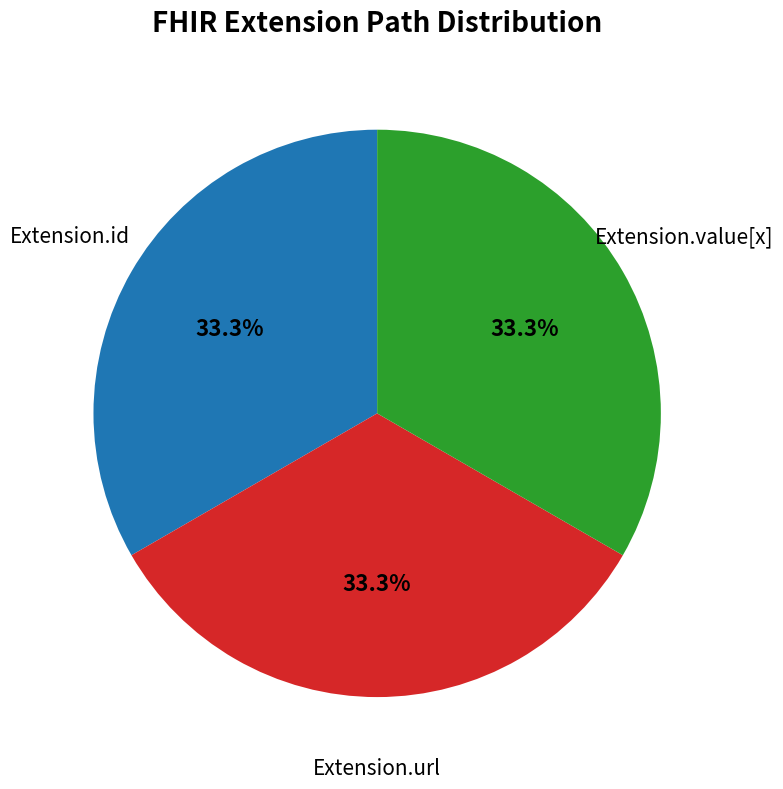

Is there a majority slice in this chart?

No